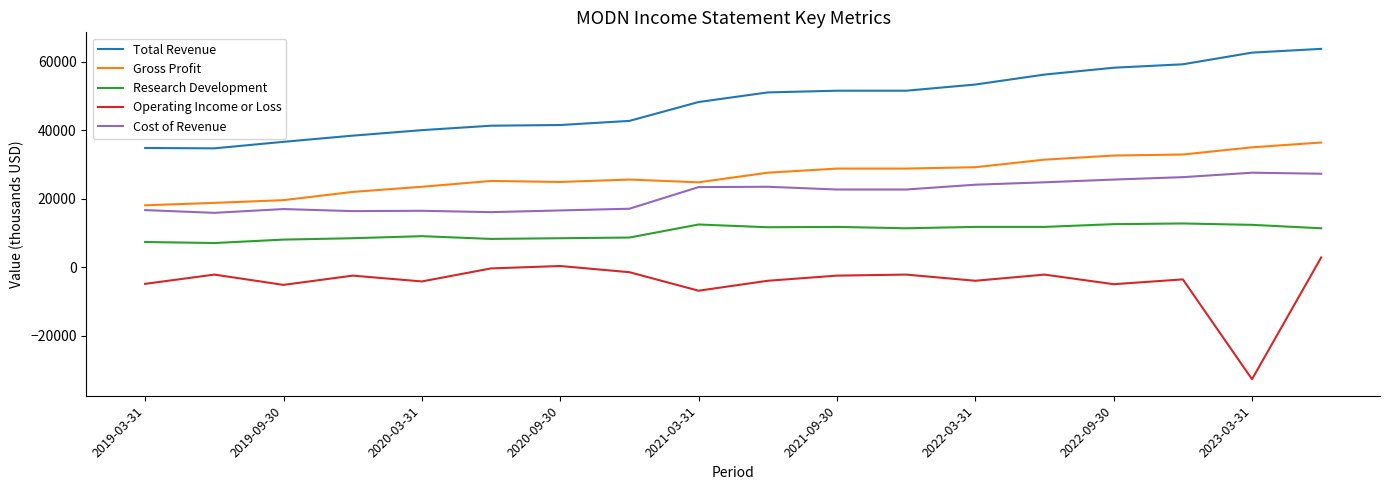

What is the minimum value shown in the chart?

-32600